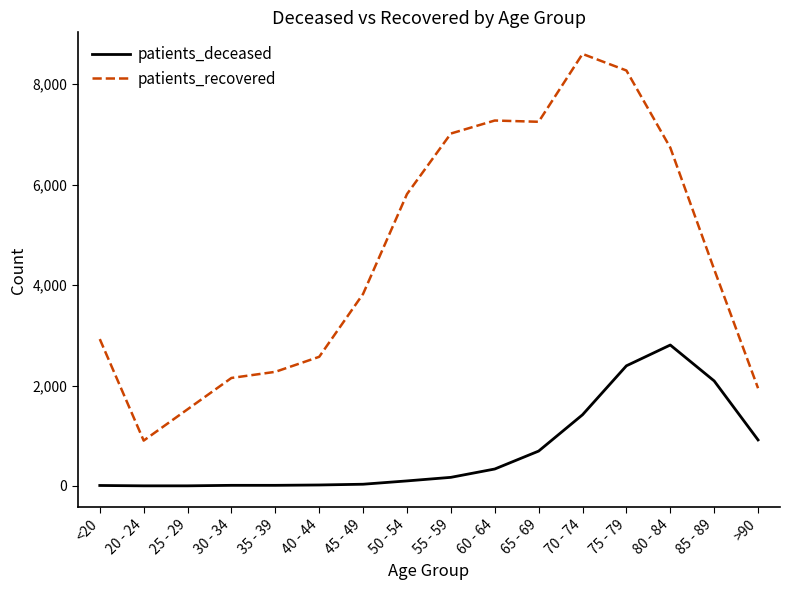

What is the difference between the maximum and minimum values in the patients_recovered series?

7699